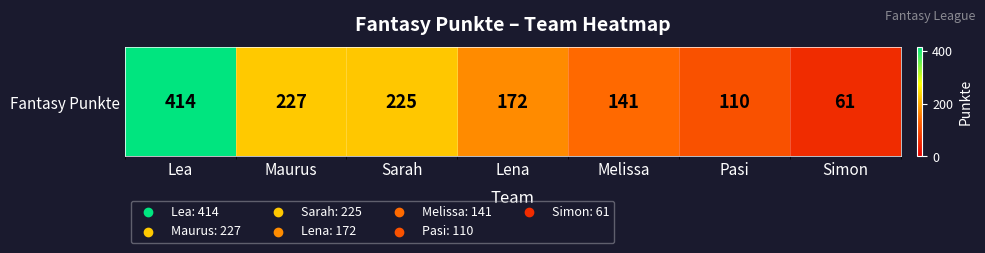

What is the smallest value displayed?

61